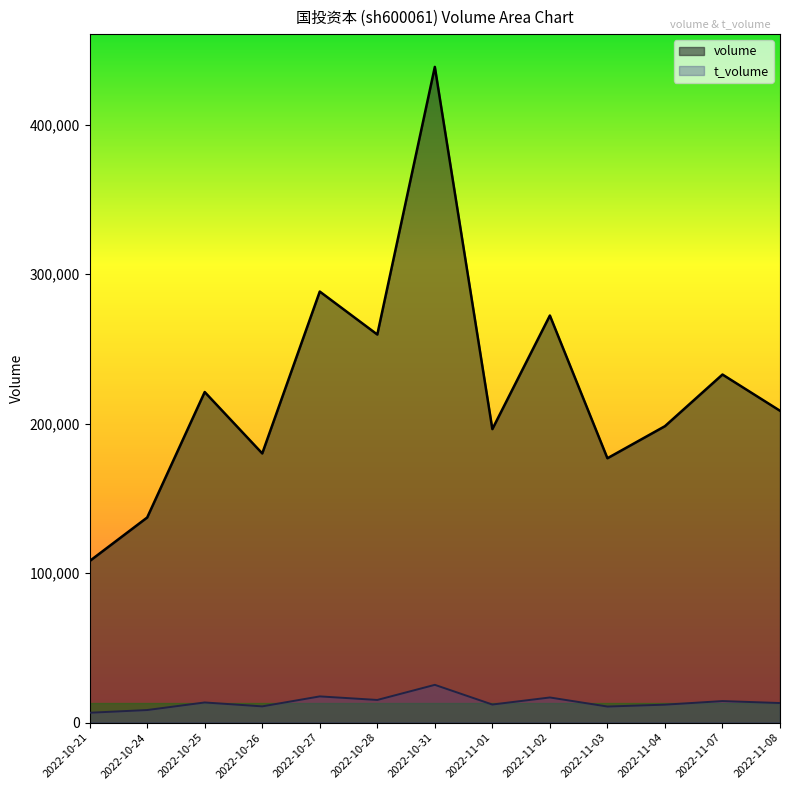

Count the number of data series in this chart.

2